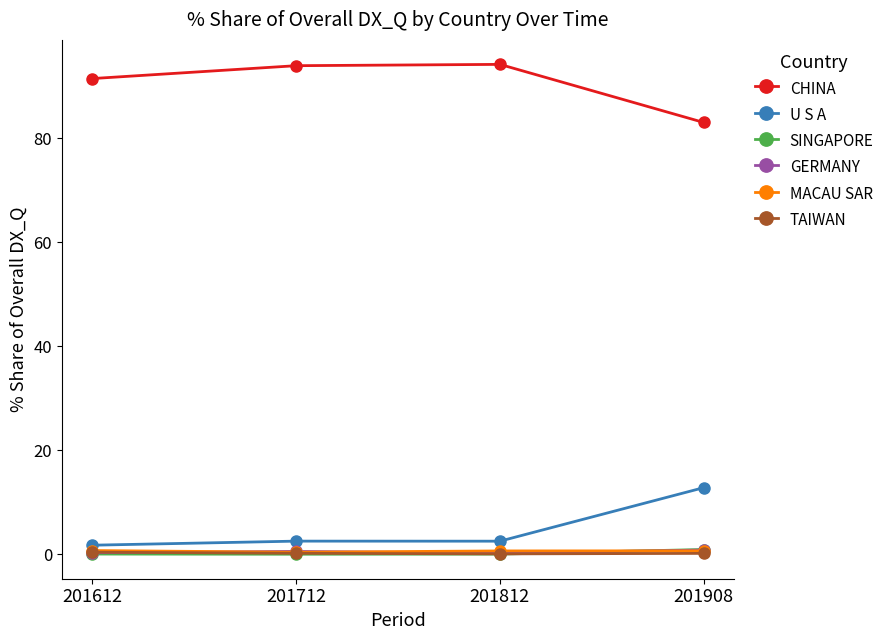

The value of CHINA at 201612 is 123.9. True or false?

False